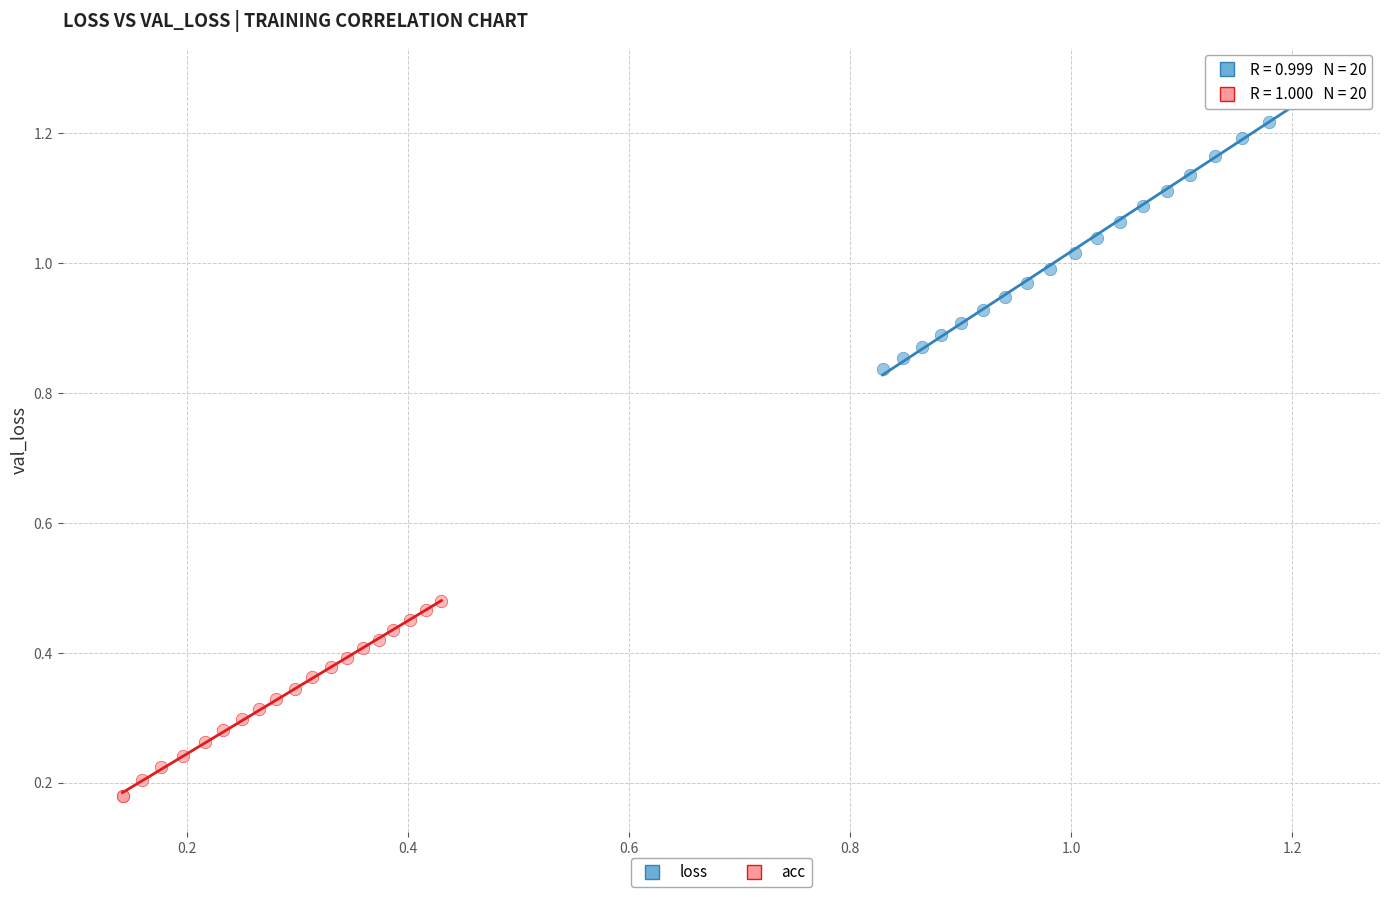

Which series reaches the minimum Y coordinate?

acc